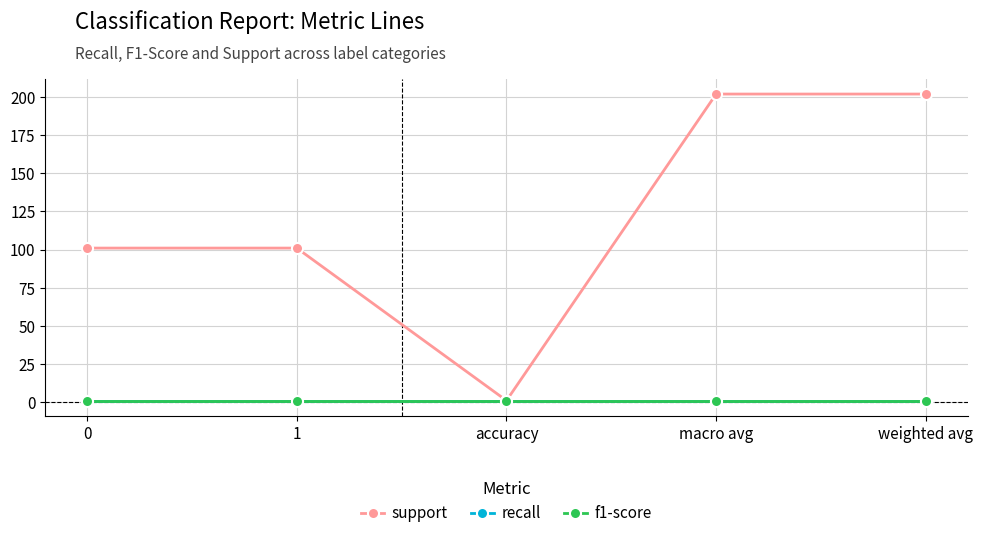

Is this an area chart (filled region under the line)?

No